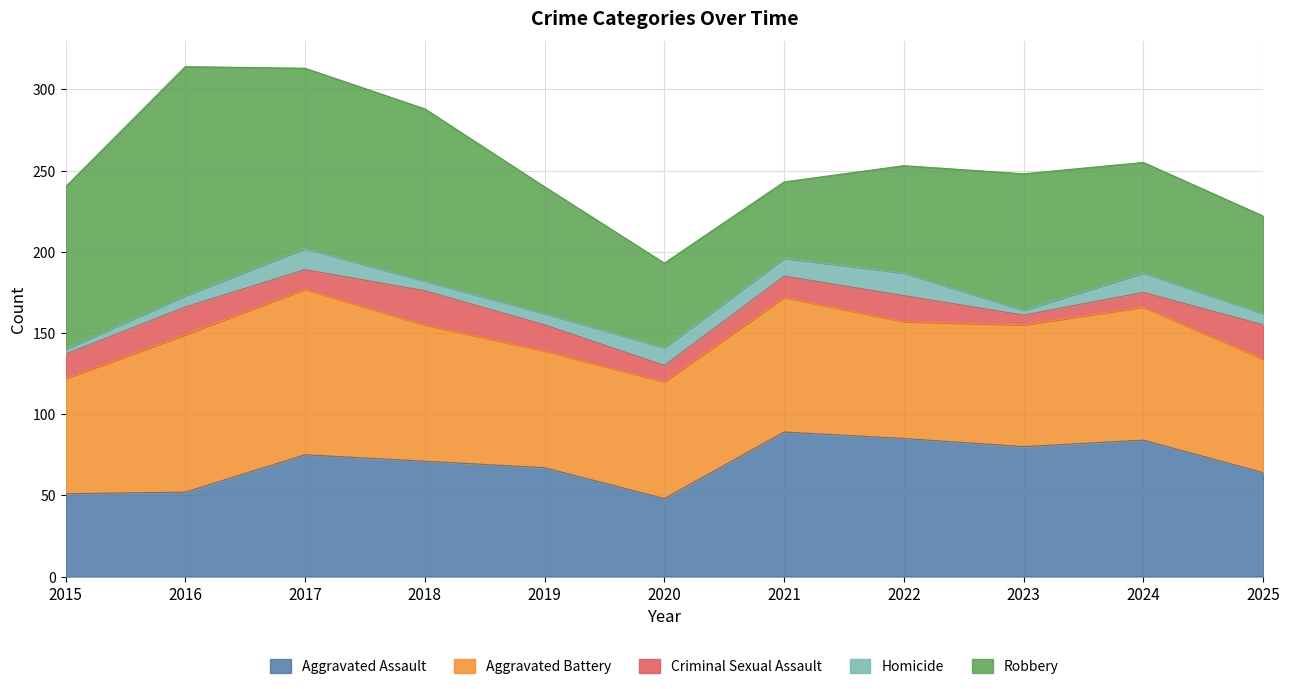

What is the difference between the second highest and second lowest values in the Homicide series?

10